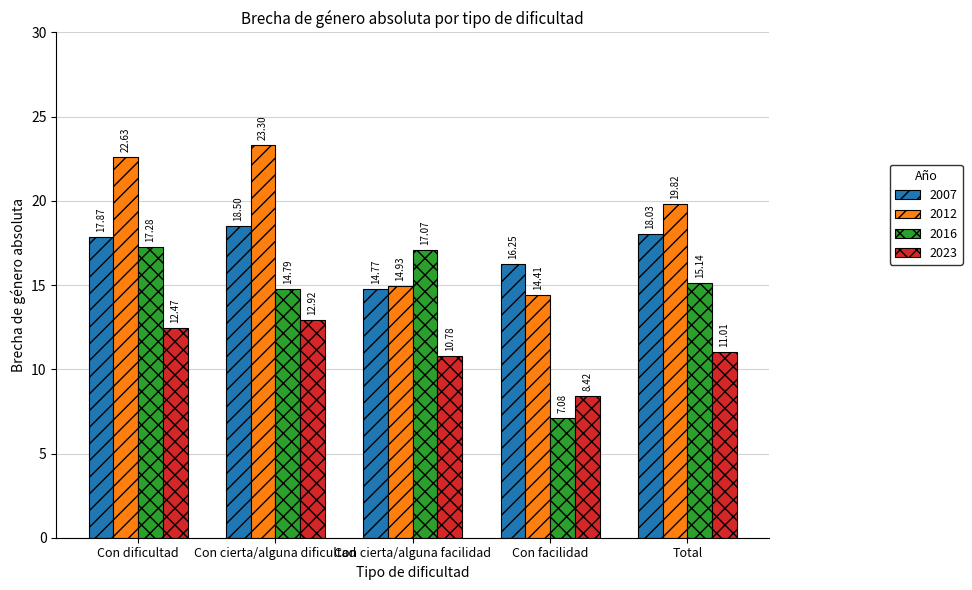

What is the maximum value shown in the chart?

23.3